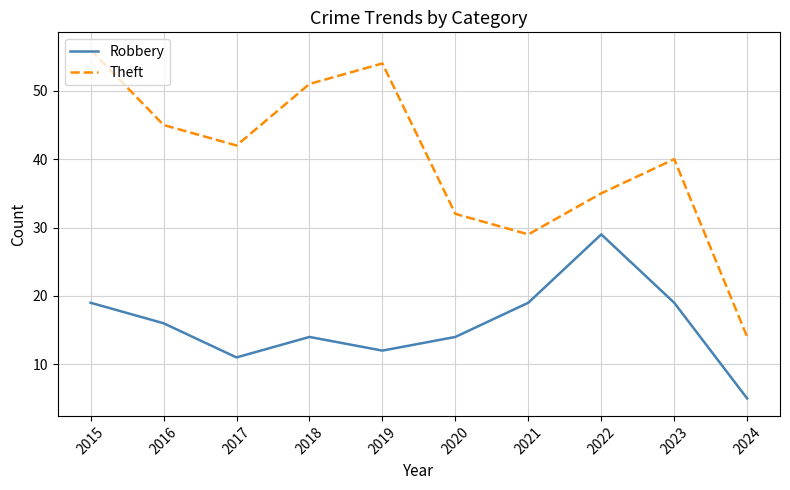

What is the difference between the Robbery values at 2023 and 2016?

3